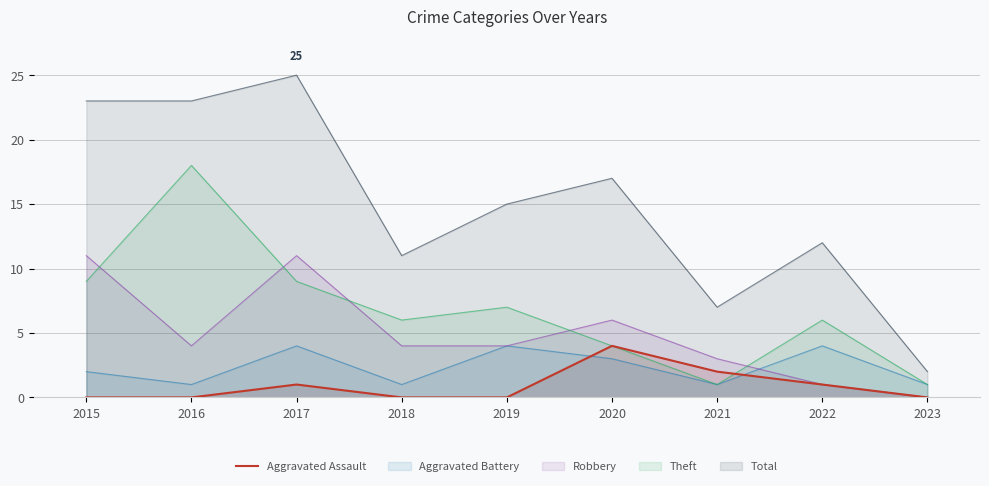

How many positive values are there?

4